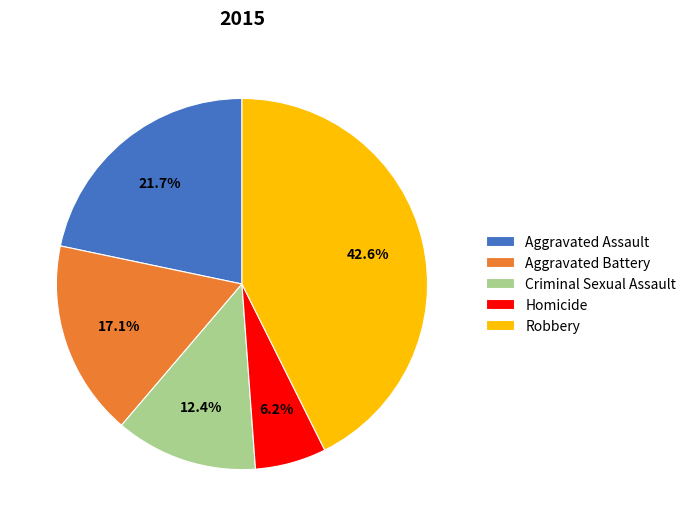

Does Aggravated Assault represent more than half of the total?

No